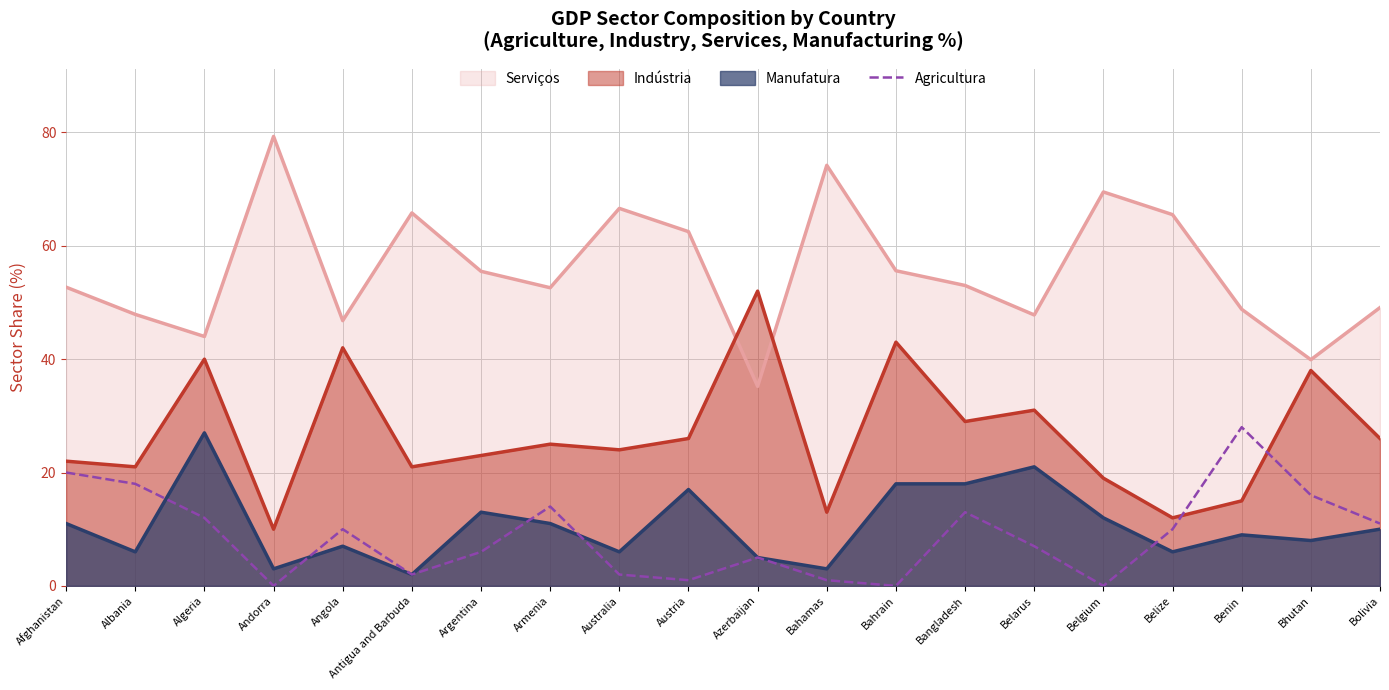

Is the value of Indústria at Australia greater than the value of Agricultura at Bahrain?

Yes